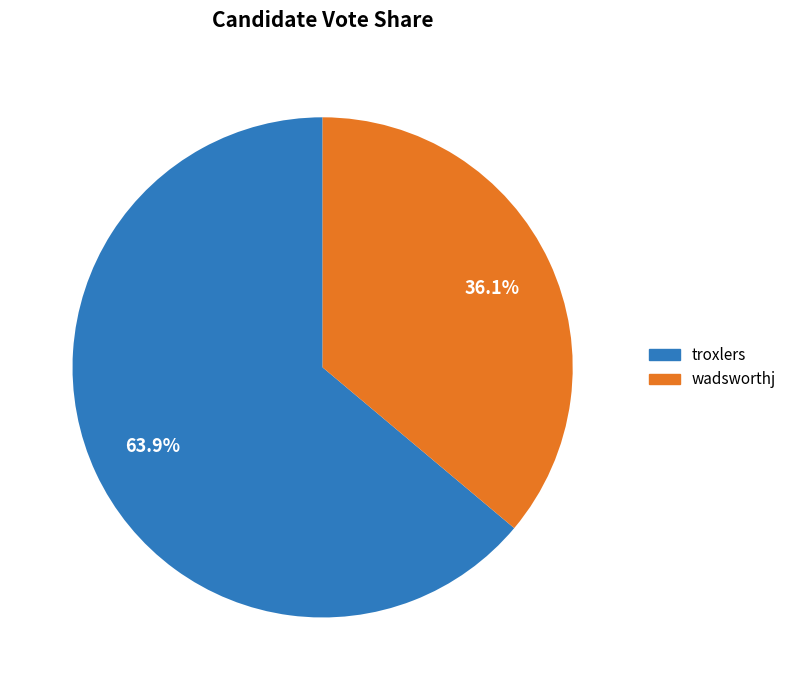

Between troxlers and wadsworthj, which is larger?

troxlers